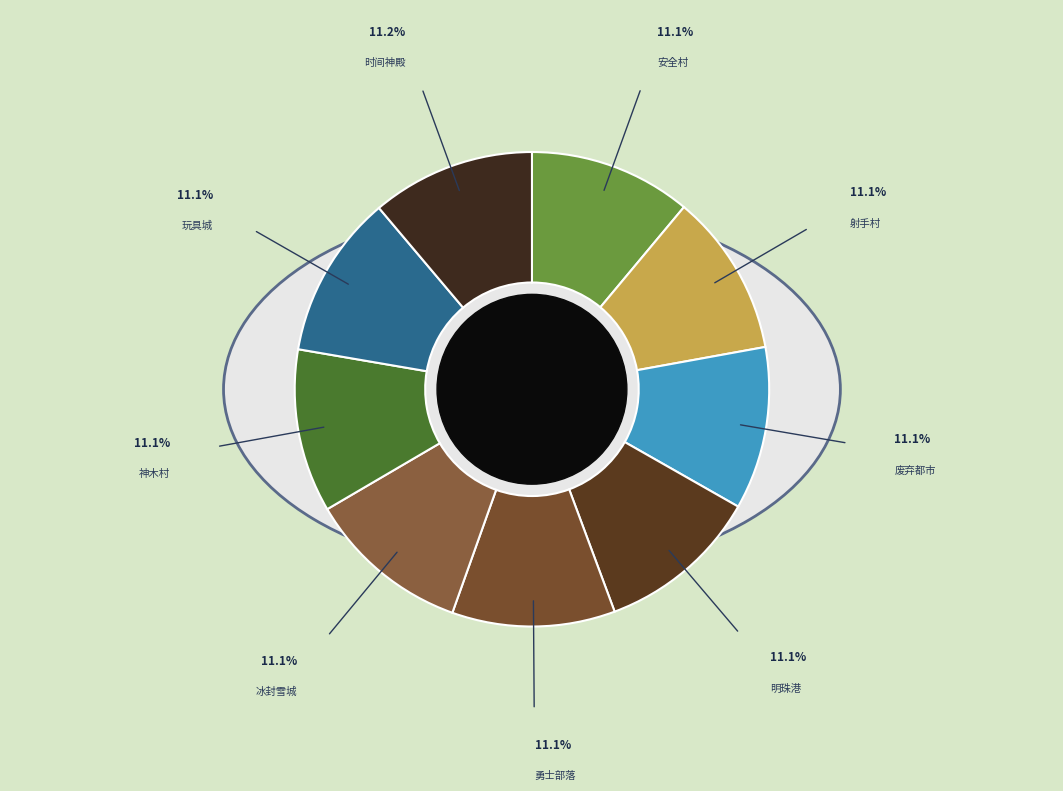

Does any single category account for the majority?

No